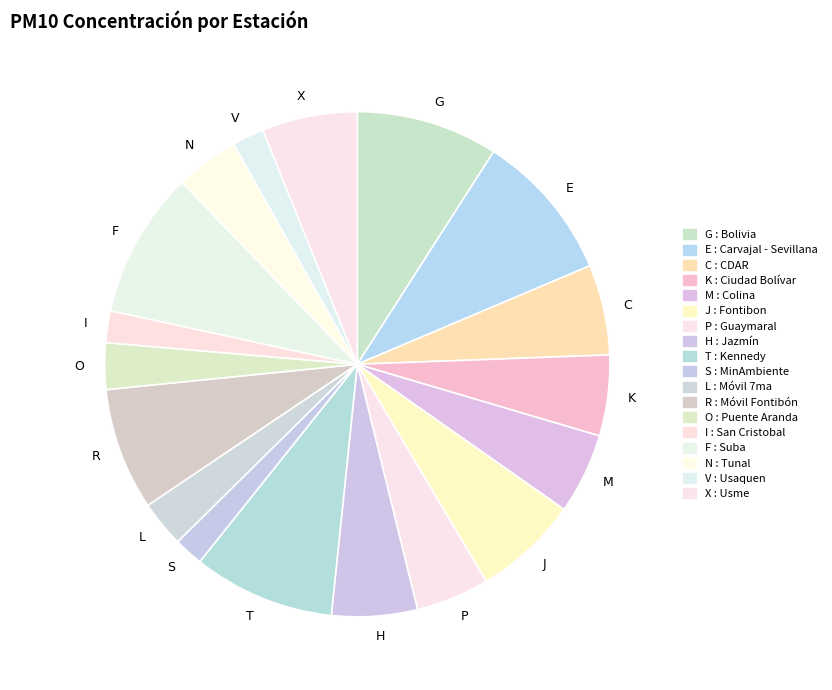

The G slice represents 9% of the pie. True or false?

True